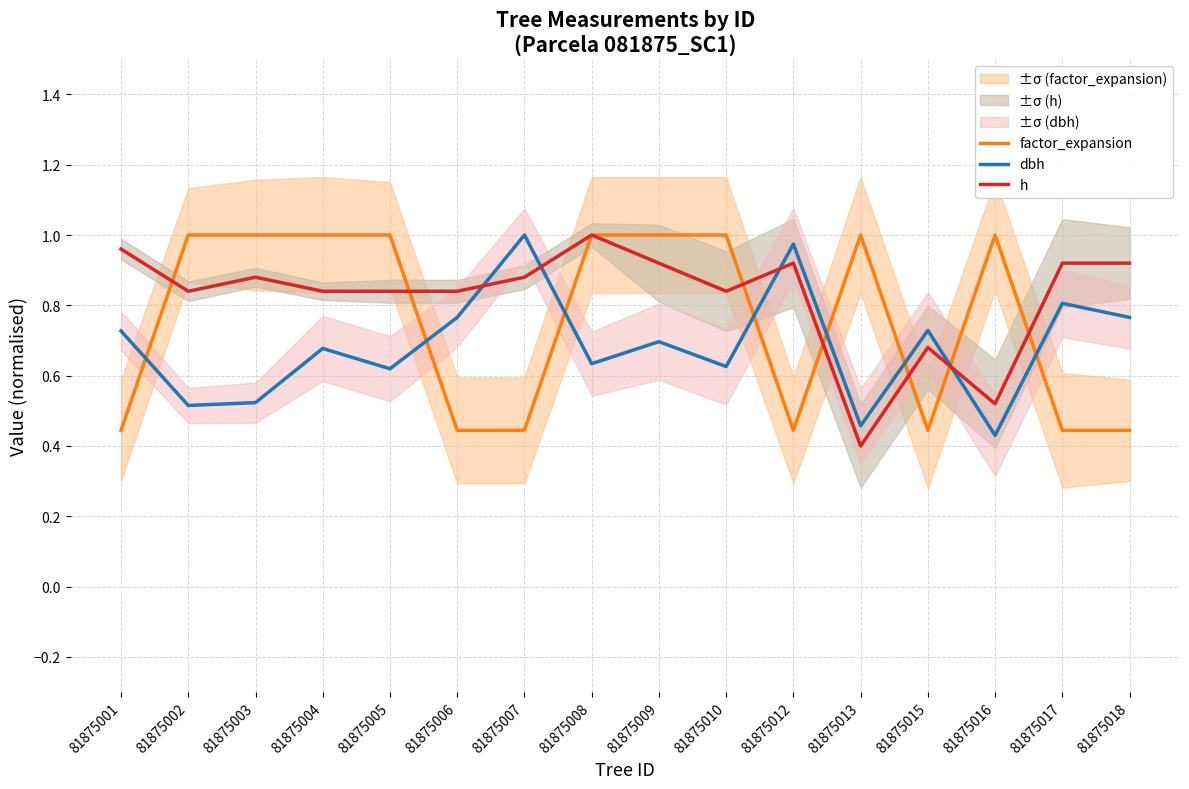

Where do dbh and factor_expansion first cross each other?

81875001 and 81875002